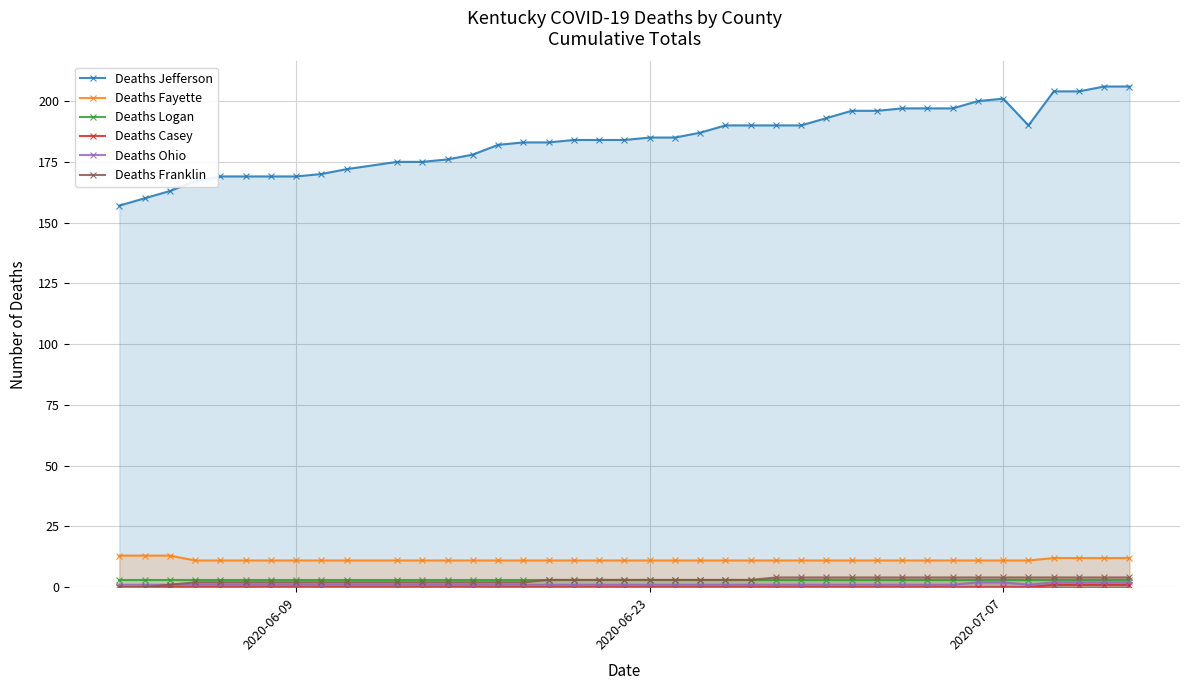

Reading right to left, extract all data points from this chart.

Deaths Jefferson: 206	206	204	204	190	201	200	197	197	197	196	196	193	190	190	190	190	187	185	185	184	184	184	183	183	182	178	176	175	175	172	170	169	169	169	169	167	163	160	157
Deaths Fayette: 12	12	12	12	11	11	11	11	11	11	11	11	11	11	11	11	11	11	11	11	11	11	11	11	11	11	11	11	11	11	11	11	11	11	11	11	11	13	13	13
Deaths Logan: 3	3	3	3	3	3	3	3	3	3	3	3	3	3	3	3	3	3	3	3	3	3	3	3	3	3	3	3	3	3	3	3	3	3	3	3	3	3	3	3
Deaths Casey: 1	1	1	1	0	0	0	0	0	0	0	0	0	0	0	0	0	0	0	0	0	0	0	0	0	0	0	0	0	0	0	0	0	0	0	0	0	0	0	0
Deaths Ohio: 2	2	2	2	1	2	2	1	1	1	1	1	1	1	1	1	1	1	1	1	1	1	1	1	1	1	1	1	1	1	1	1	1	1	1	1	1	1	1	1
Deaths Franklin: 4	4	4	4	4	4	4	4	4	4	4	4	4	4	4	3	3	3	3	3	3	3	3	3	2	2	2	2	2	2	2	2	2	2	2	2	2	1	0	0